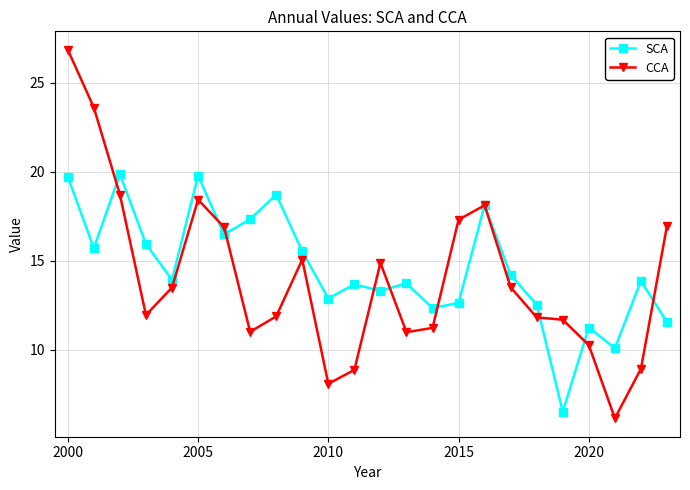

What is the value of the SCA point at the 10th from the left?

15.5